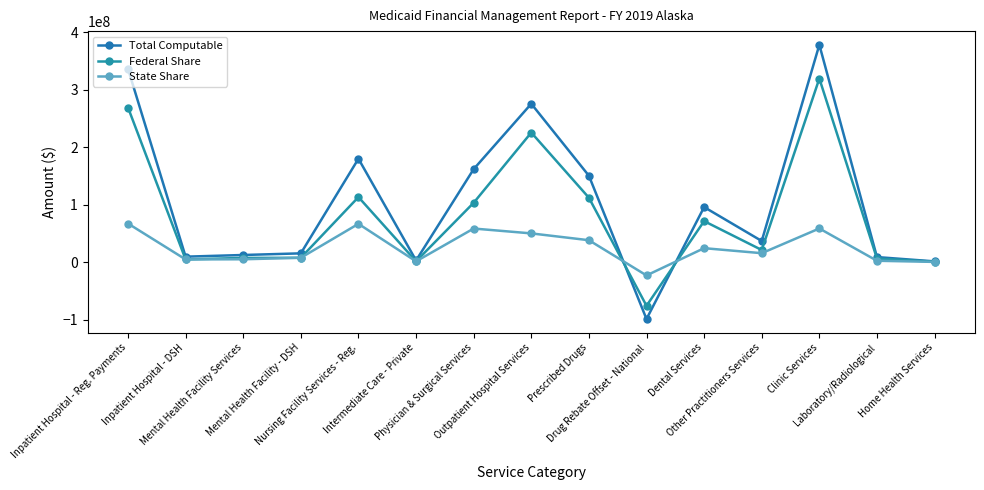

Count the number of data series in this chart.

3